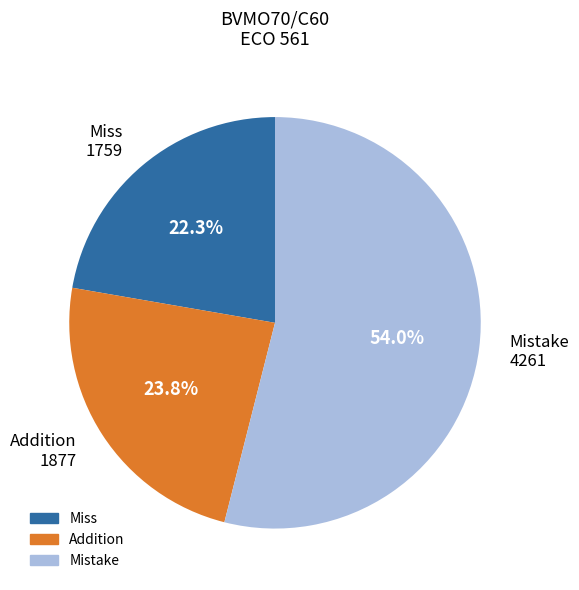

Which has a higher value, Addition 1877 or Mistake 4261?

Mistake 4261